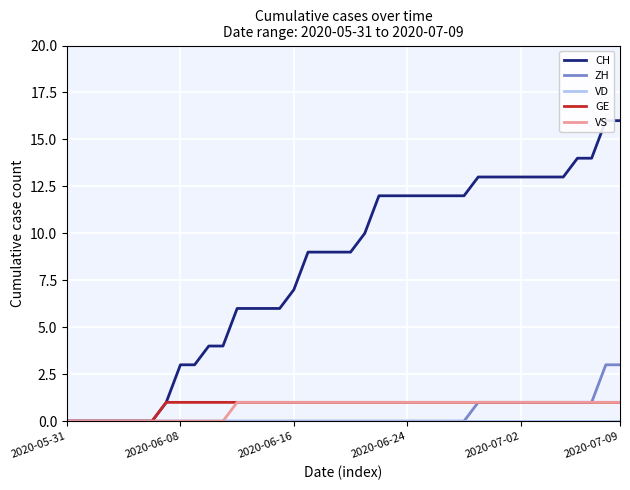

What is the difference between the maximum and second lowest values in the CH series?

16